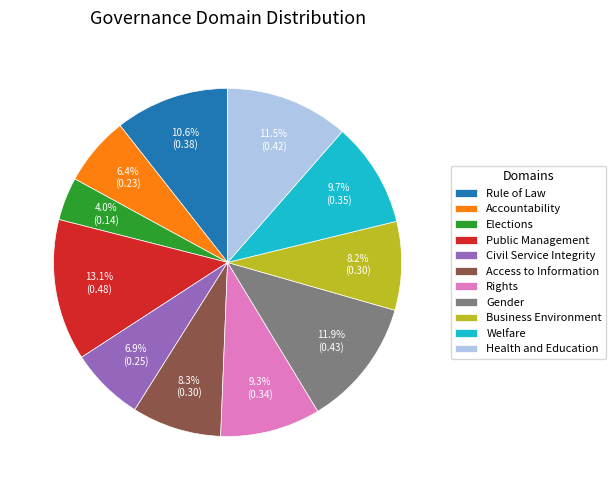

Is it true that Accountability is 1% of the pie?

False